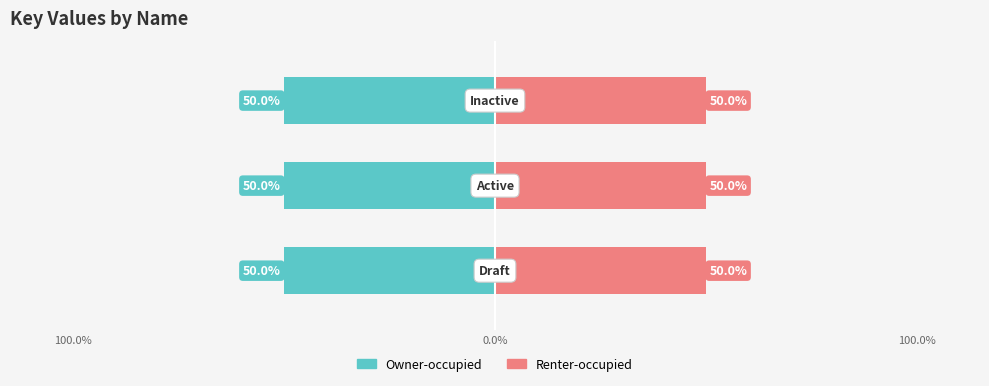

The Renter-occupied series shows 1 at Active. True or false?

False